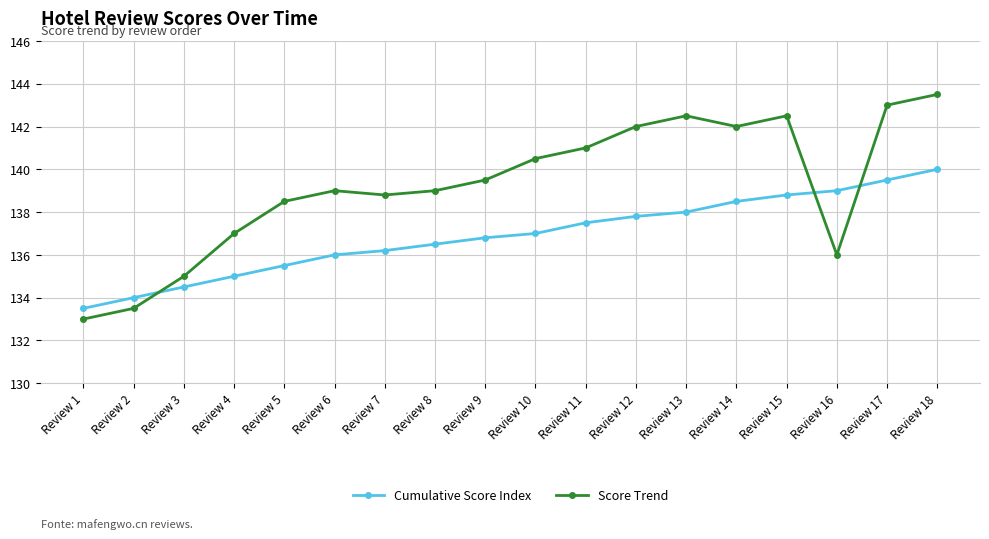

What is the approximate value of Score Trend at Review 3?

135.0